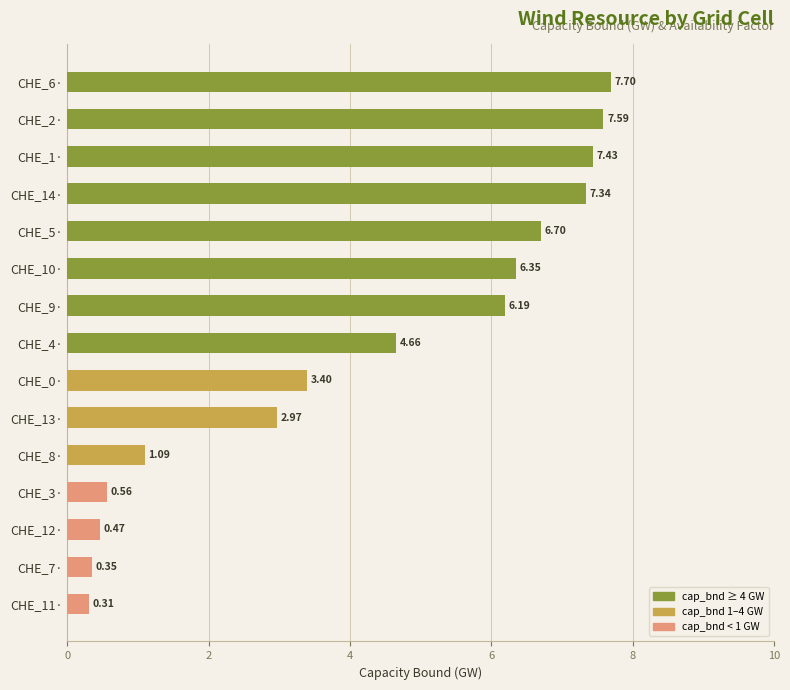

Rank the categories by value from highest to lowest.

CHE_6·, CHE_2·, CHE_1·, CHE_14·, CHE_5·, CHE_10·, CHE_9·, CHE_4·, CHE_0·, CHE_13·, CHE_8·, CHE_3·, CHE_12·, CHE_7·, CHE_11·